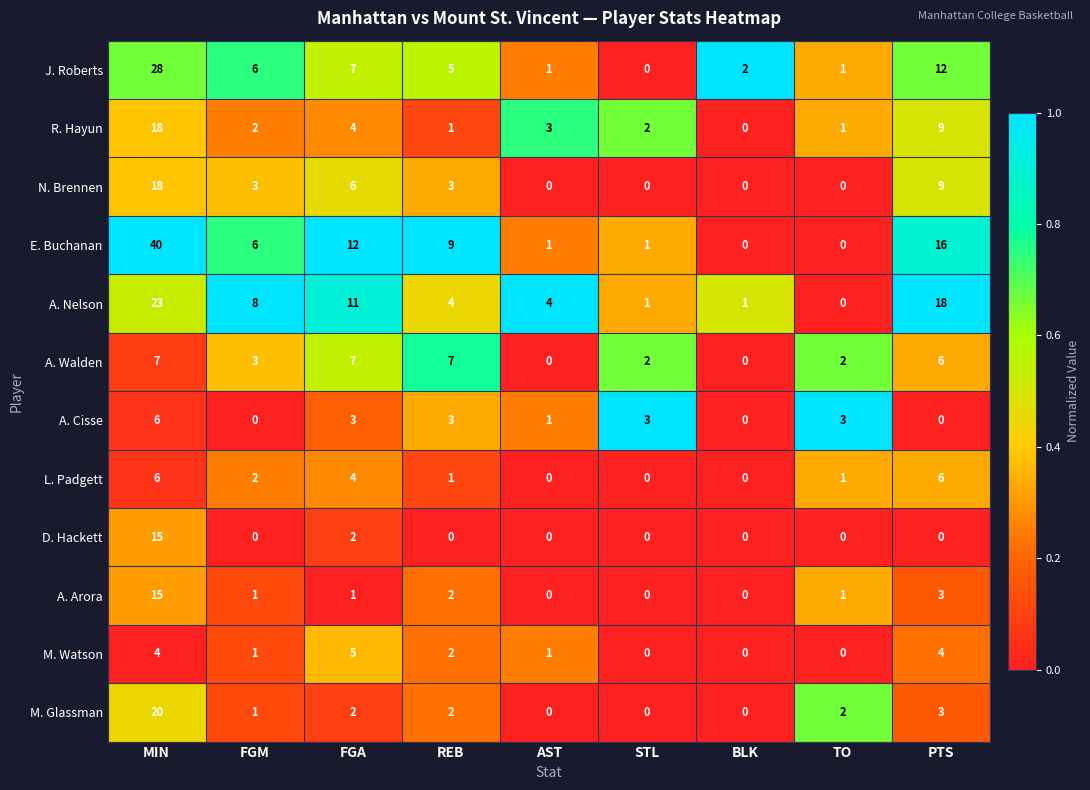

At which category is the sum across all series the highest?

MIN